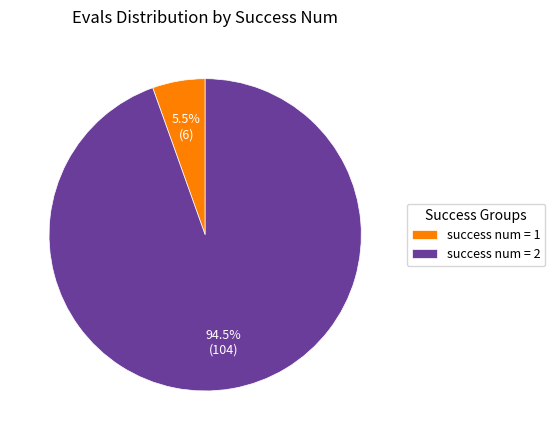

What is the majority slice?

success num = 2